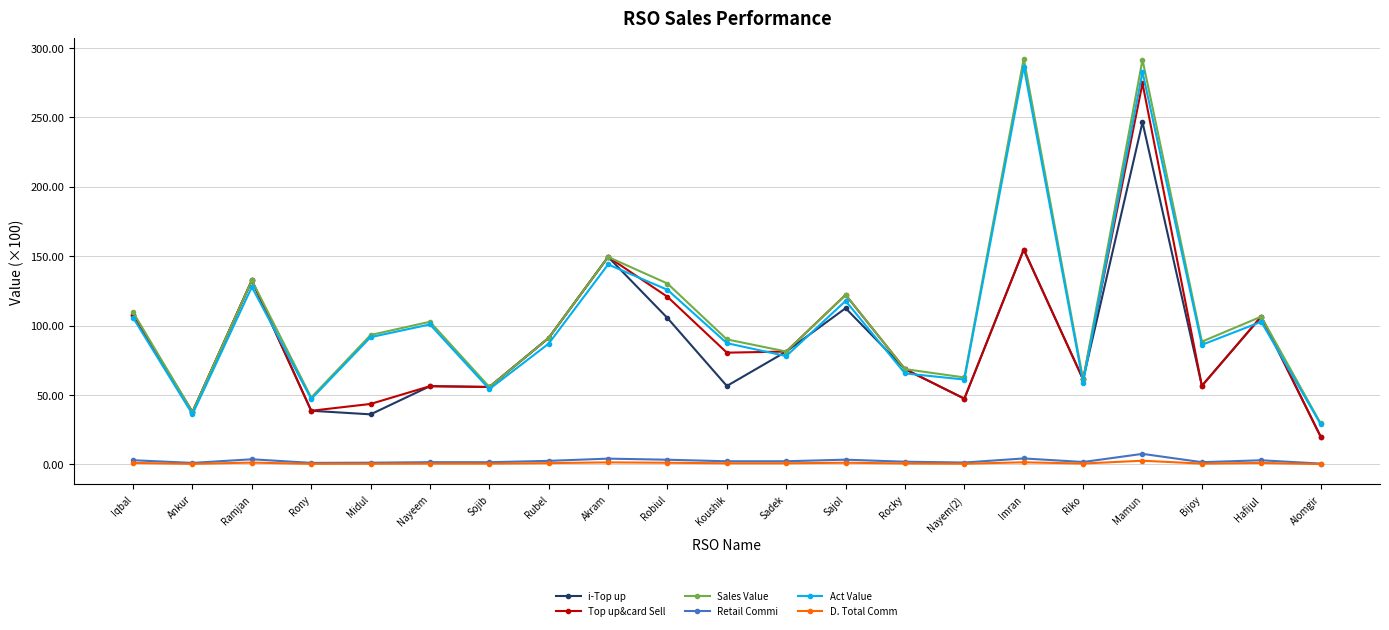

Which series has the largest range (max minus min)?

Sales Value